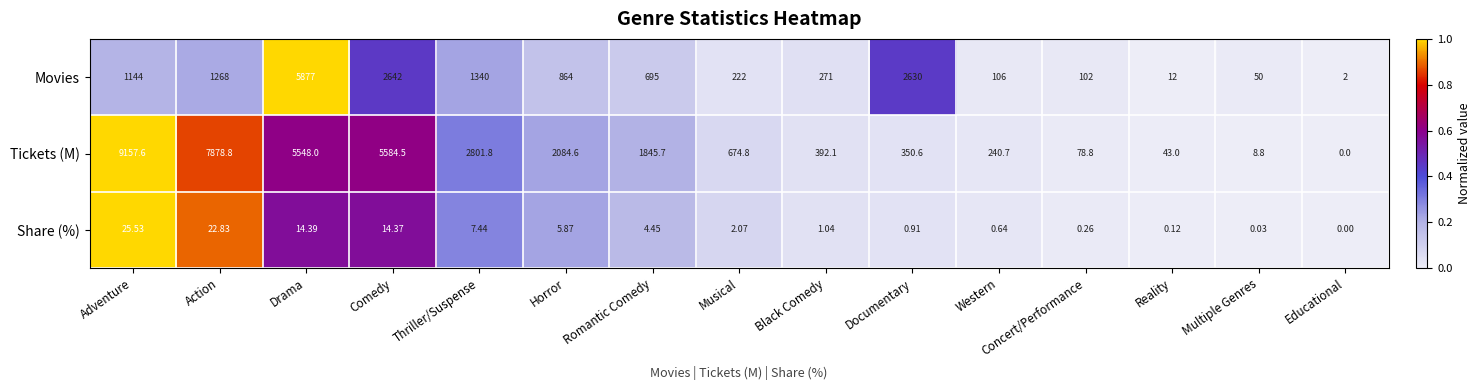

Which category has the lowest value in the Tickets (M) series?

Educational